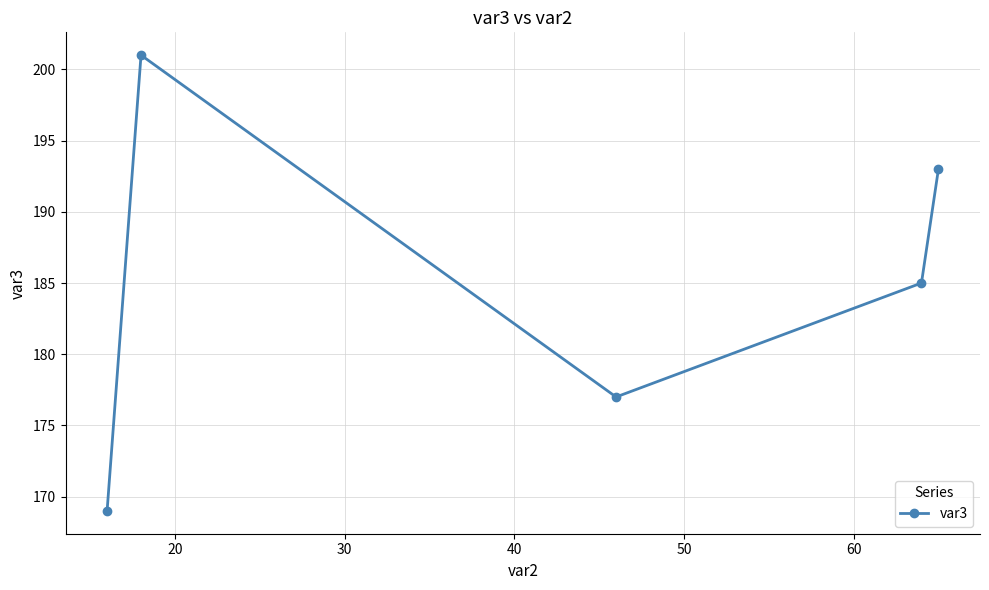

What is the sum of all values?

925